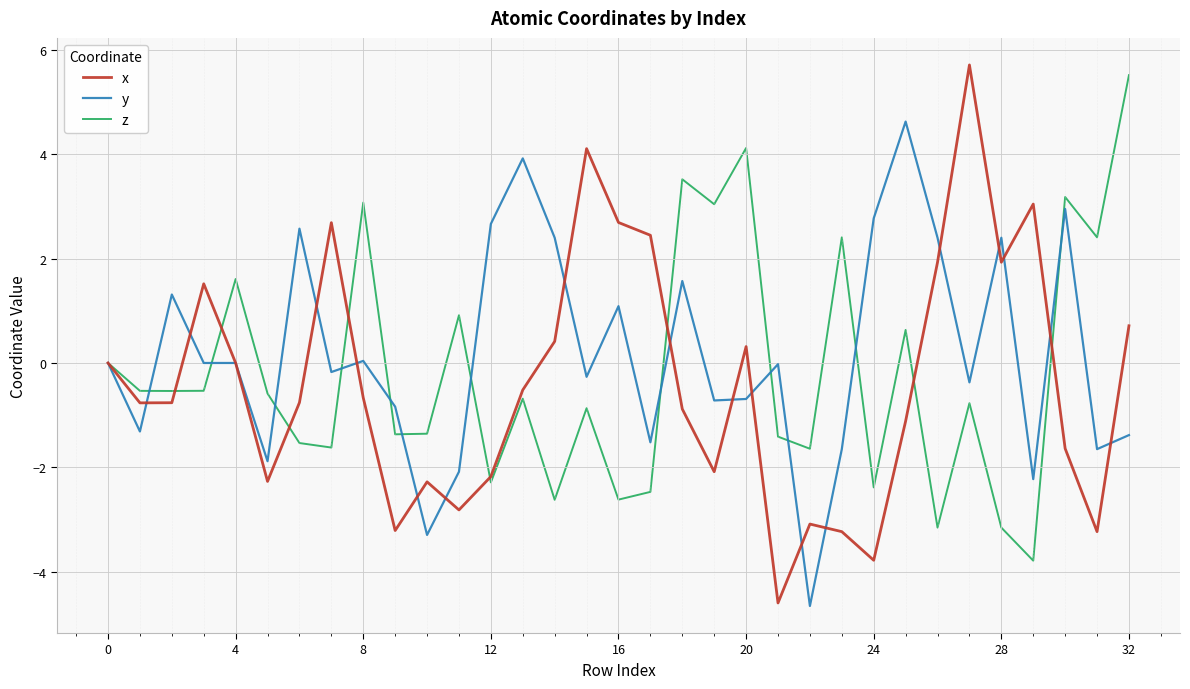

What is the maximum value shown in the chart?

5.7